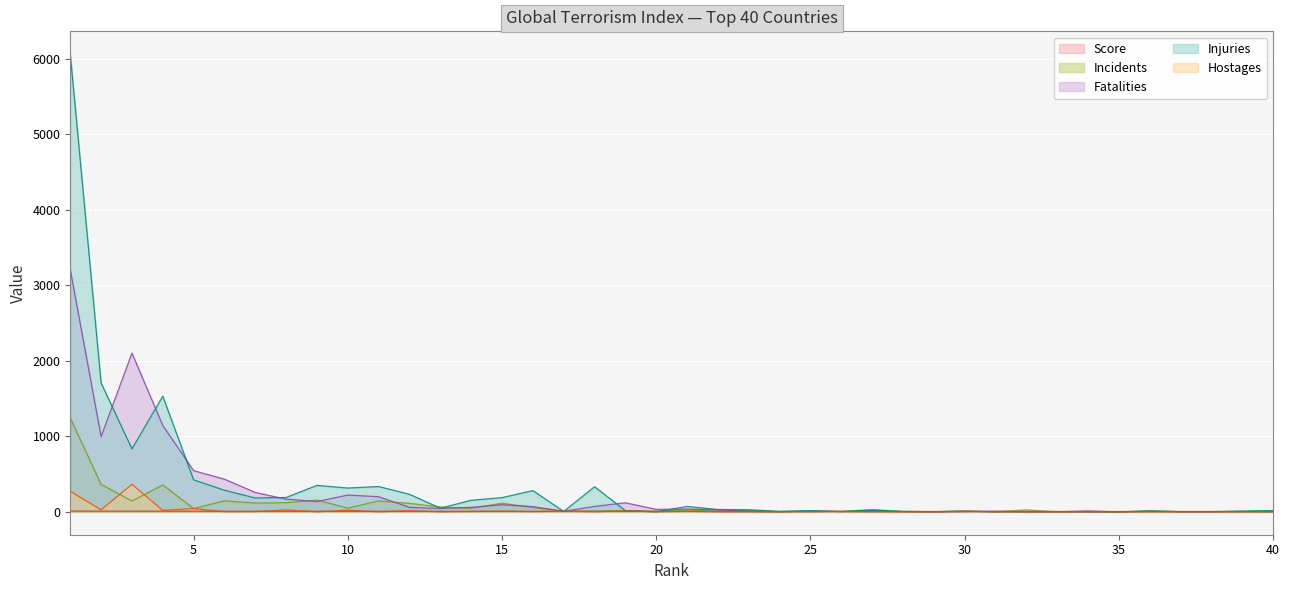

What is the value of the Score point at the 10th from the left?

7.3